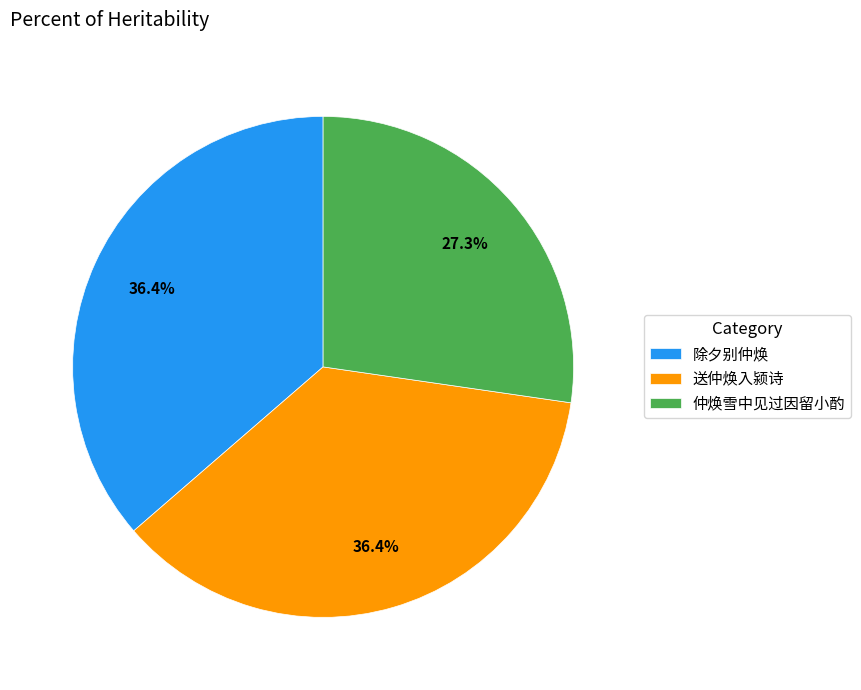

To the nearest percent, what is the combined percentage of 除夕别仲焕 and 送仲焕入颍诗?

73%